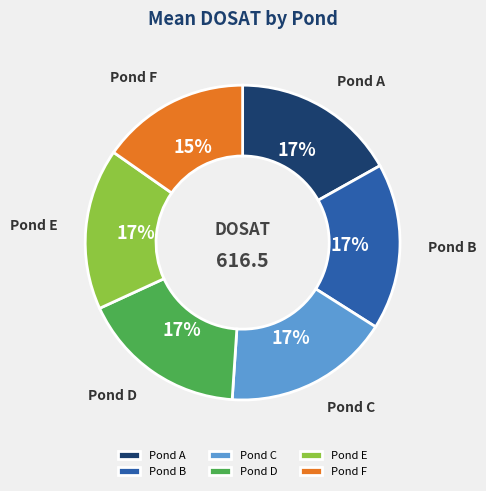

The Pond C slice represents 17% of the pie. True or false?

True